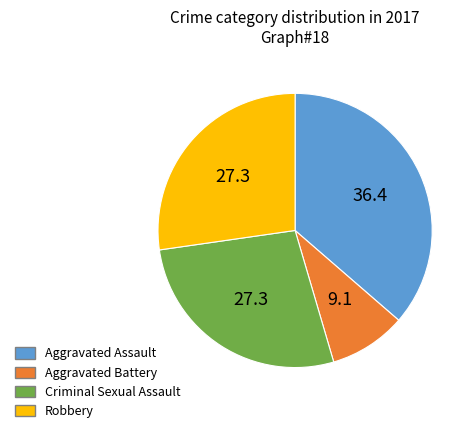

Does Aggravated Battery account for over 50% of the chart?

No